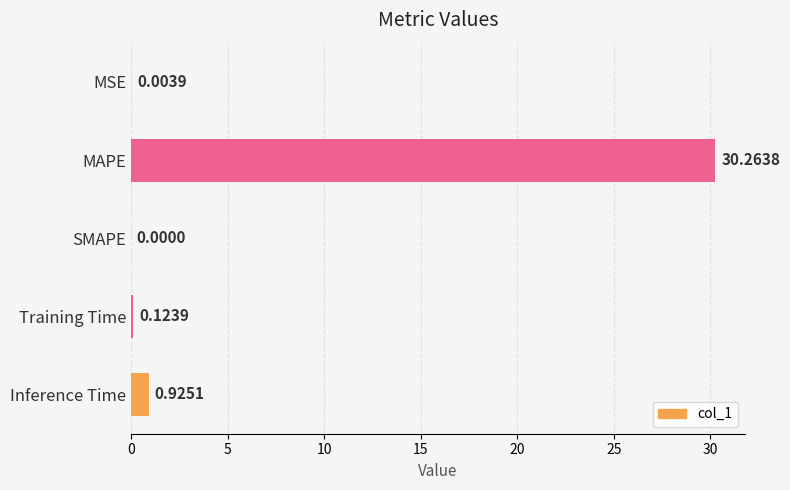

Count the number of categories in the chart.

5